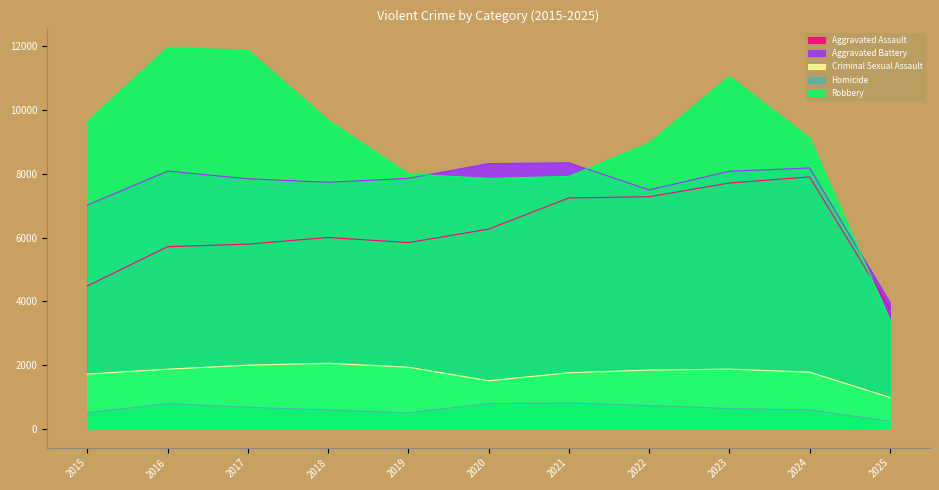

Which category has the lowest value in the Aggravated Battery series?

2025